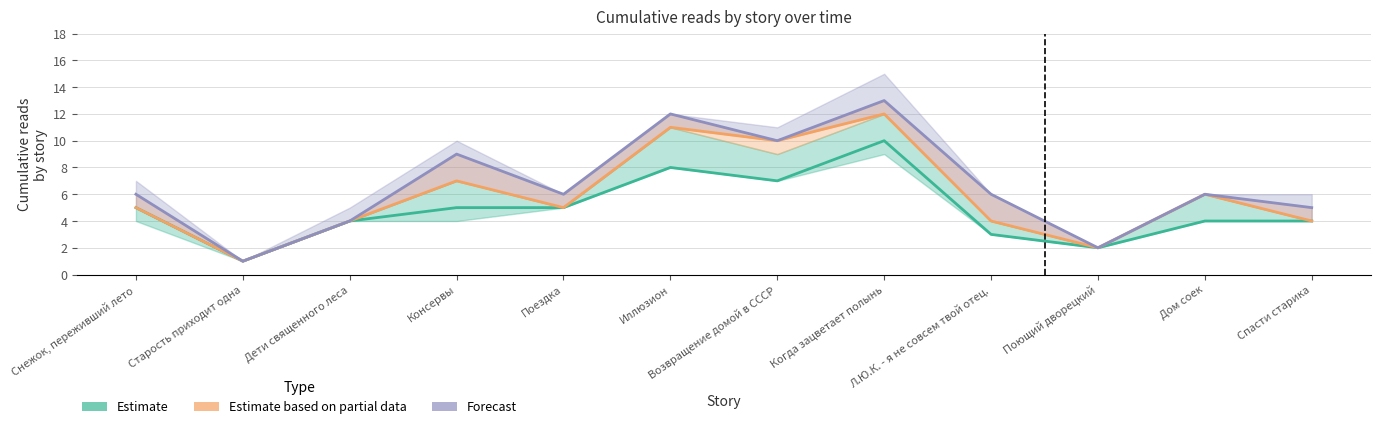

Reading right to left, transcribe all the data shown in this chart.

Estimate: 4	4	2	3	10	7	8	5	5	4	1	5
Estimate based on partial data: 4	6	2	4	12	10	11	5	7	4	1	5
Forecast: 5	6	2	6	13	10	12	6	9	4	1	6